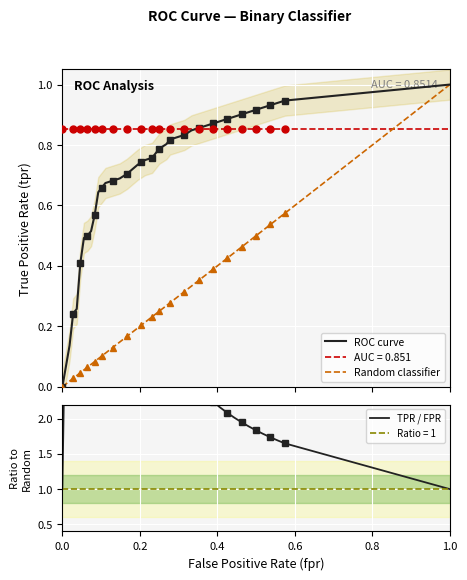

After their last crossing, which series has the higher values: Random classifier or AUC = 0.851?

Random classifier